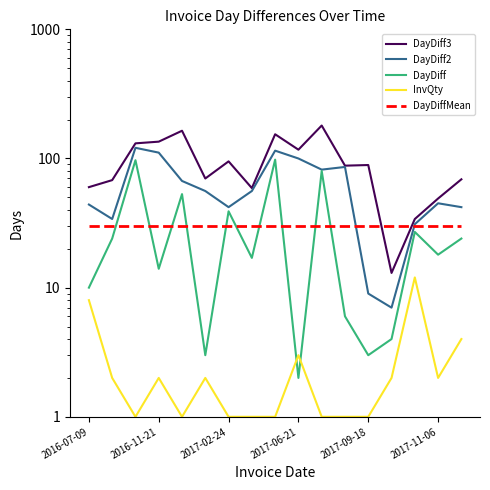

What is the average value of the DayDiff2 series?

61.6